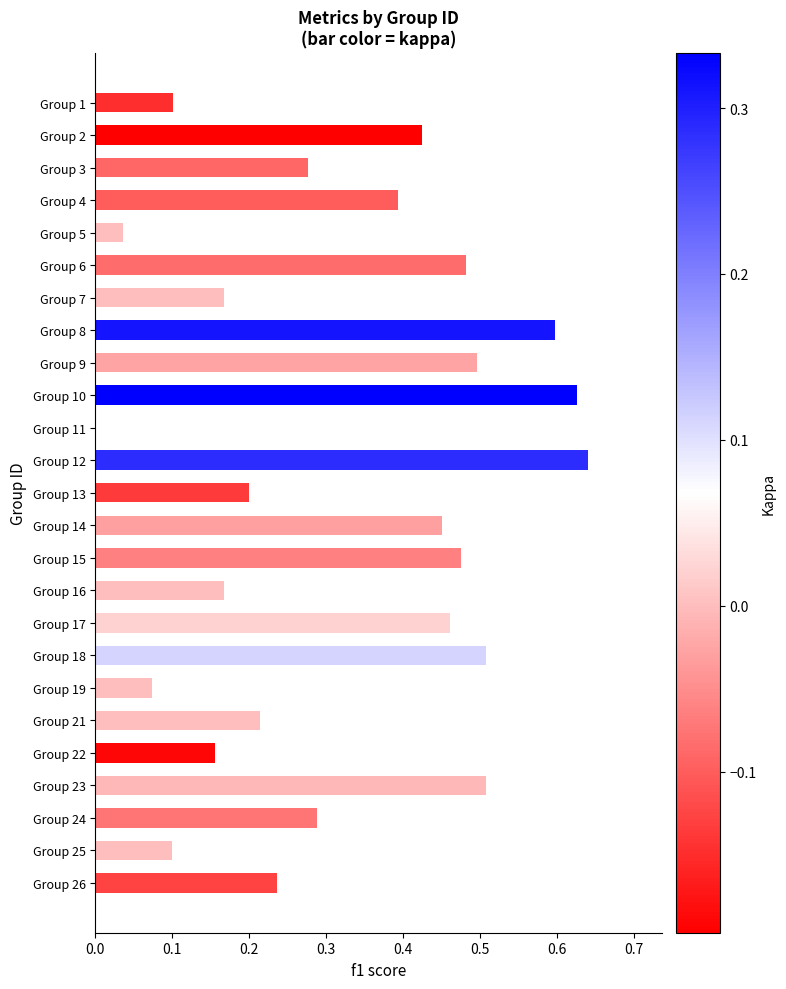

What is the sum of the values at Group 13 and Group 8?

0.8